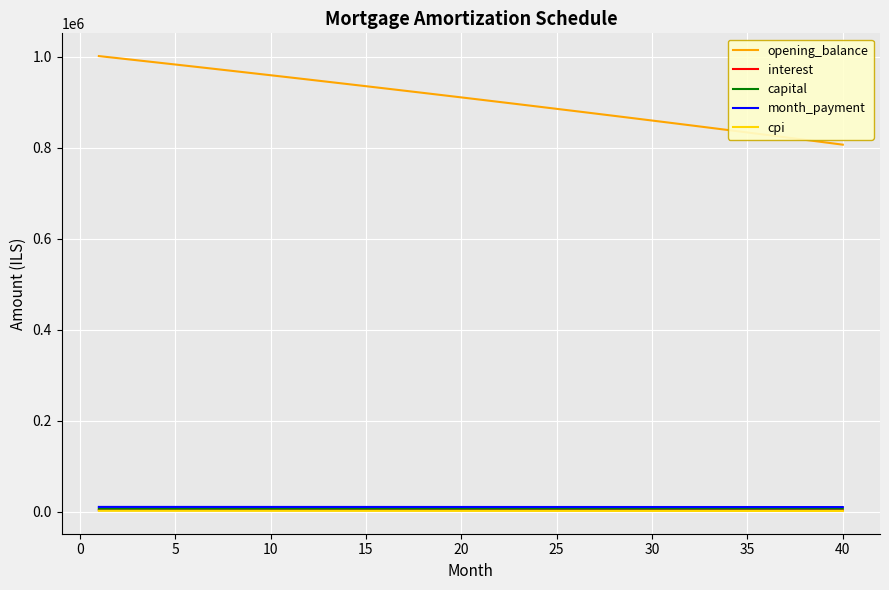

True or false: month_payment and capital intersect in this chart.

False